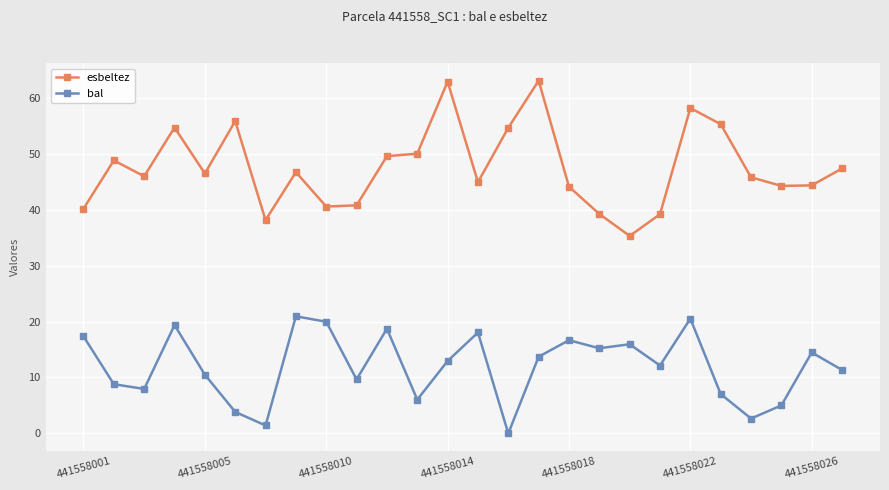

Which series has the widest spread of values?

esbeltez